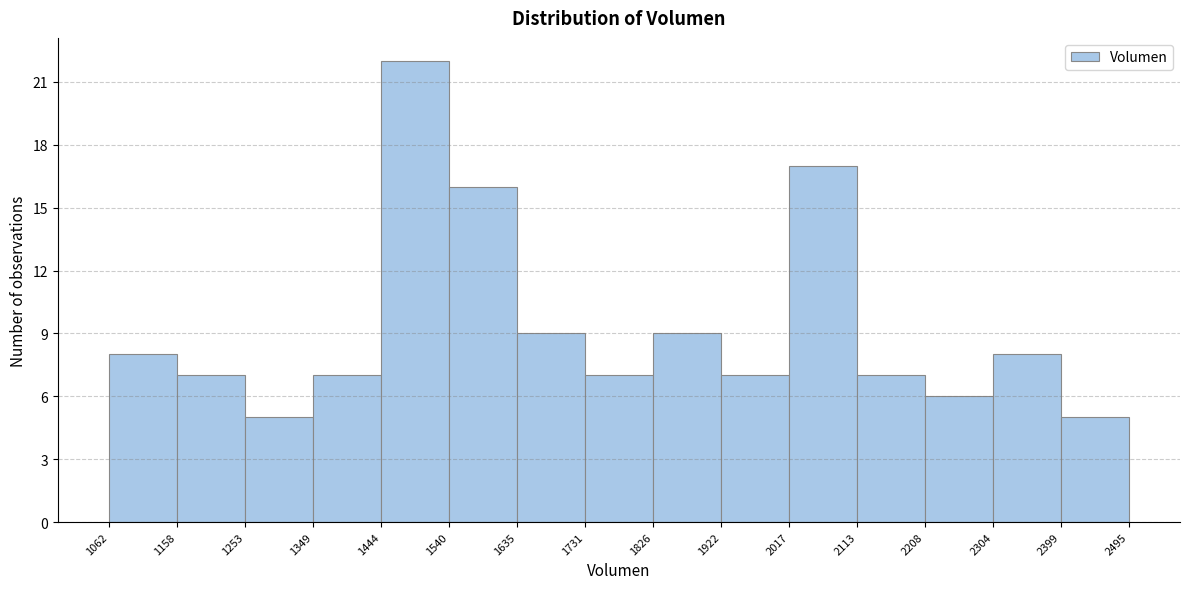

What is the height of the bar covering 1062 to 1158 on the x-axis? The values are not printed on the chart, so give them approximately, as read against the axis.

8